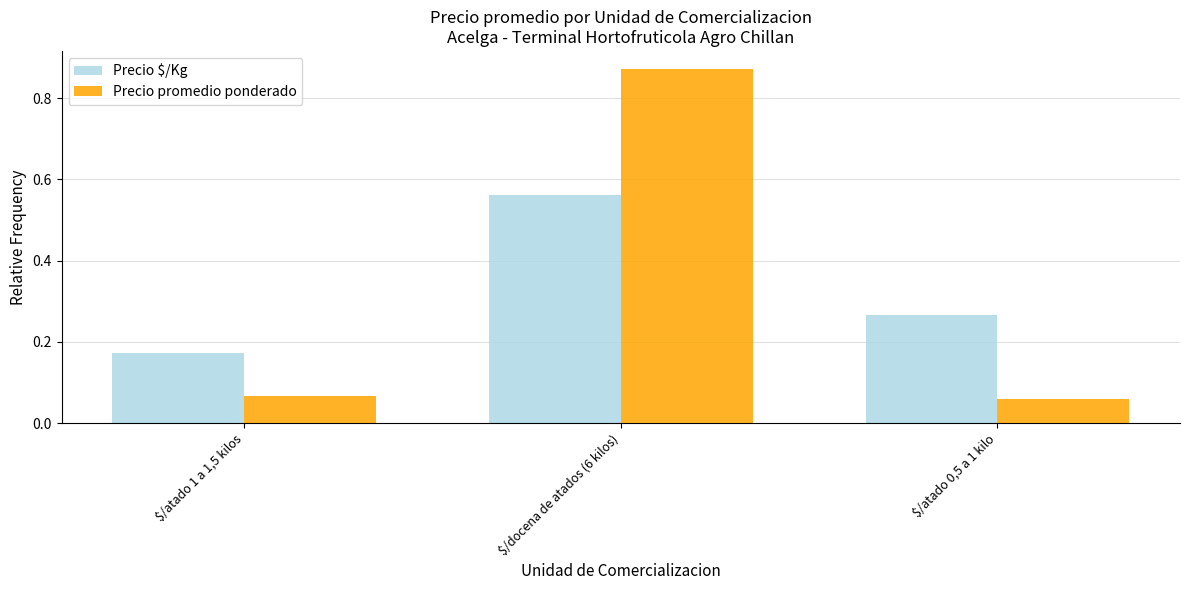

How many bars are there in total?

6